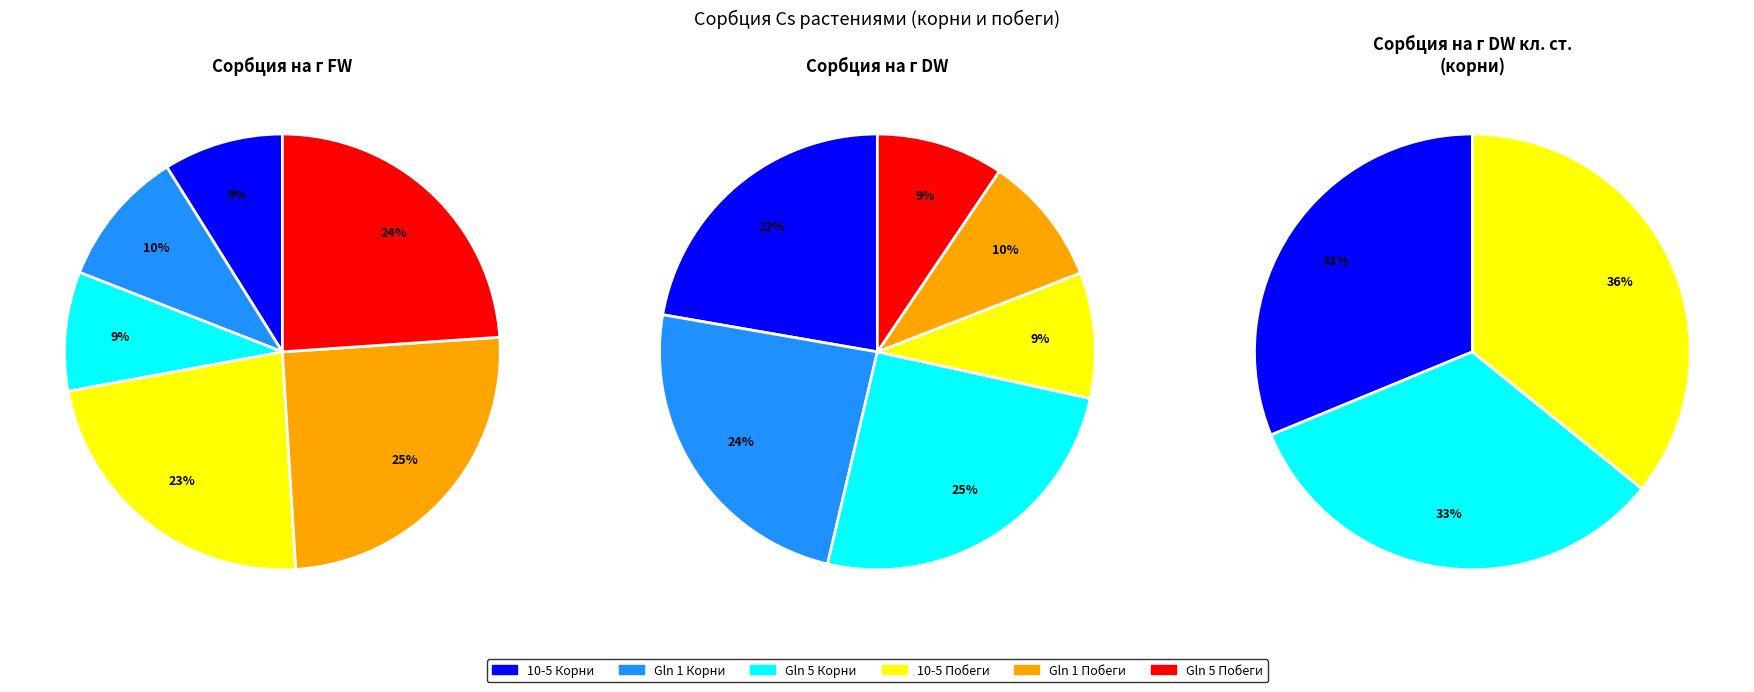

Which series changed the most between 1 and 2?

Корни 10-5